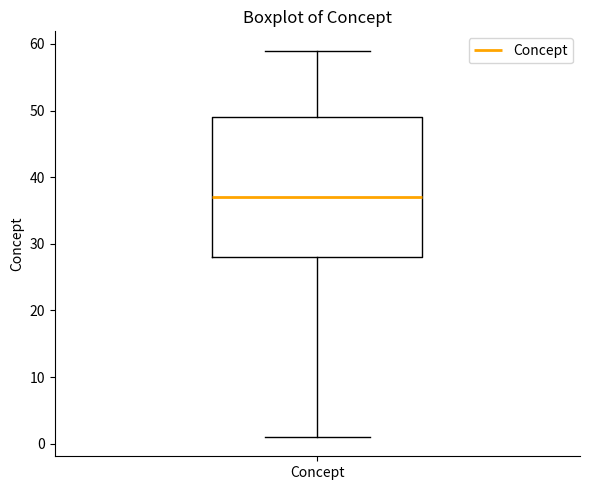

Transcribe this box plot: give where the median line is, the range the box spans, and where the two whiskers end, as read against the y-axis. The values are not printed on the chart, so give them approximately, as read against the axis.

median 37, box 28 to 49, whiskers 1 to 59